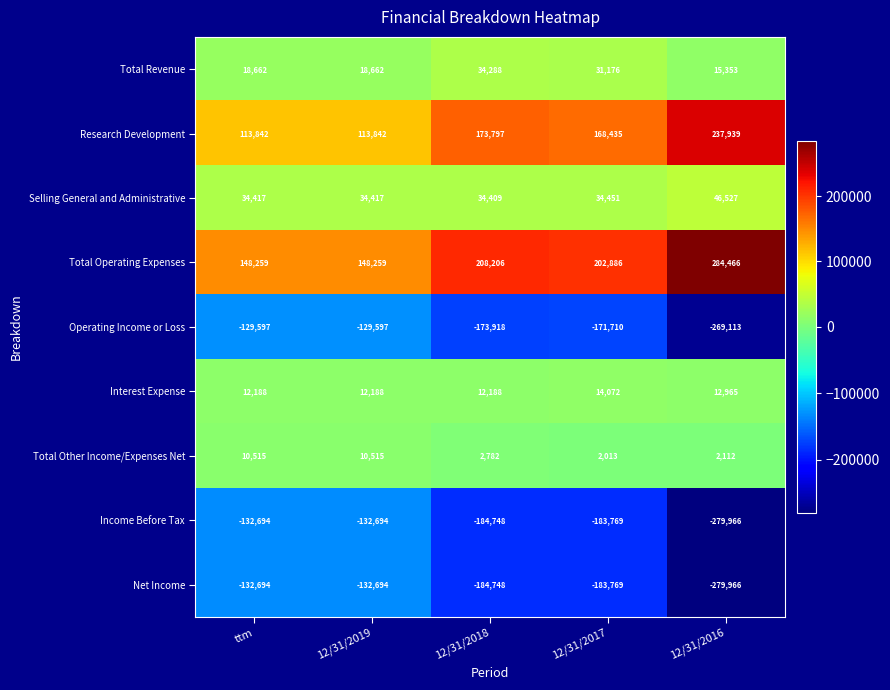

Which category has the lowest value in the Operating Income or Loss series?

12/31/2016